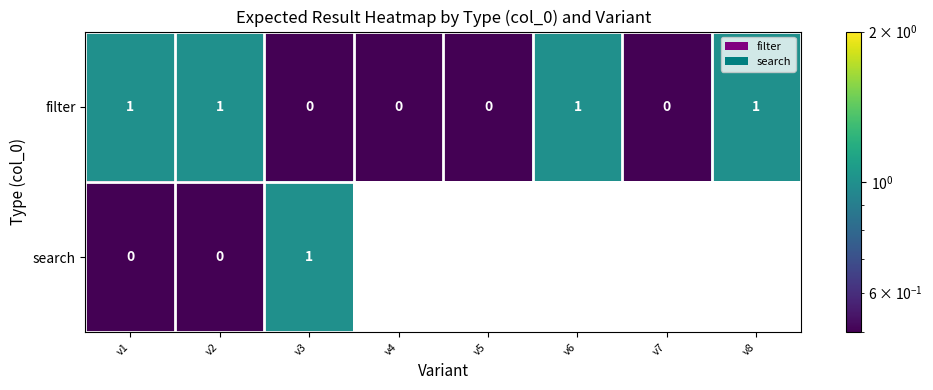

How many filter values are between 0 and 1?

8